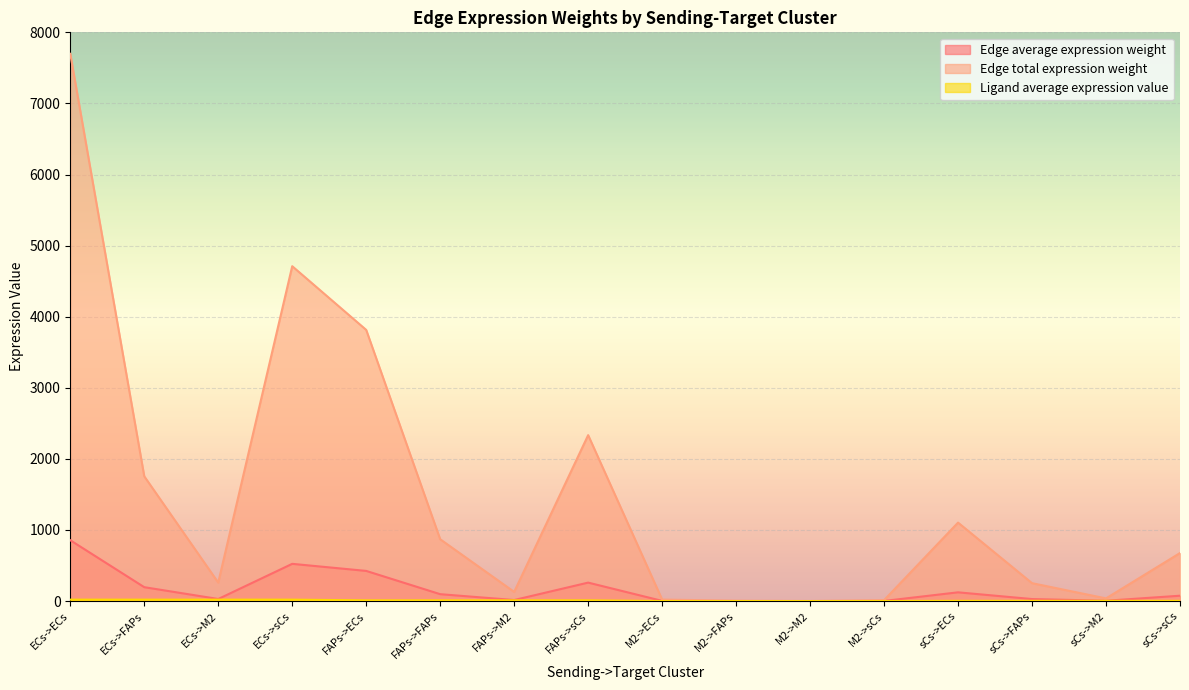

How many values in the Edge average expression weight series are below 75?

8